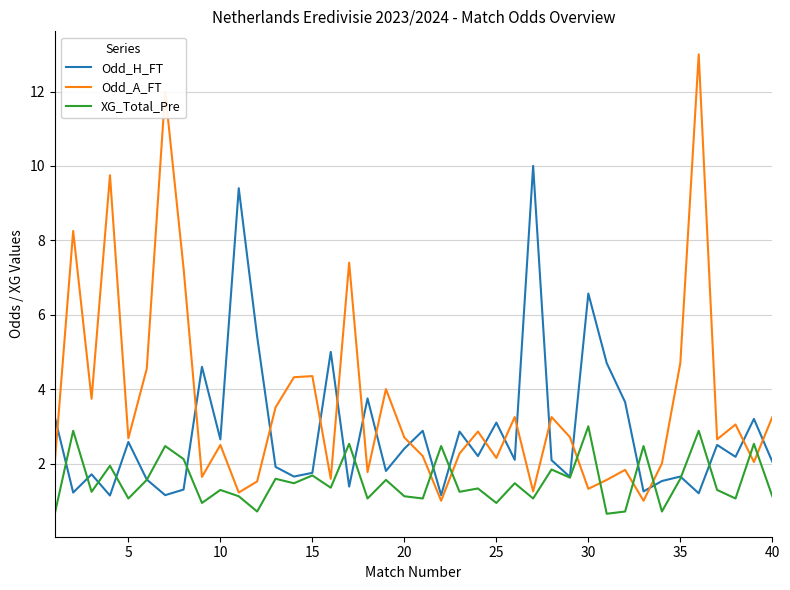

Which series has the largest range (max minus min)?

Odd_A_FT